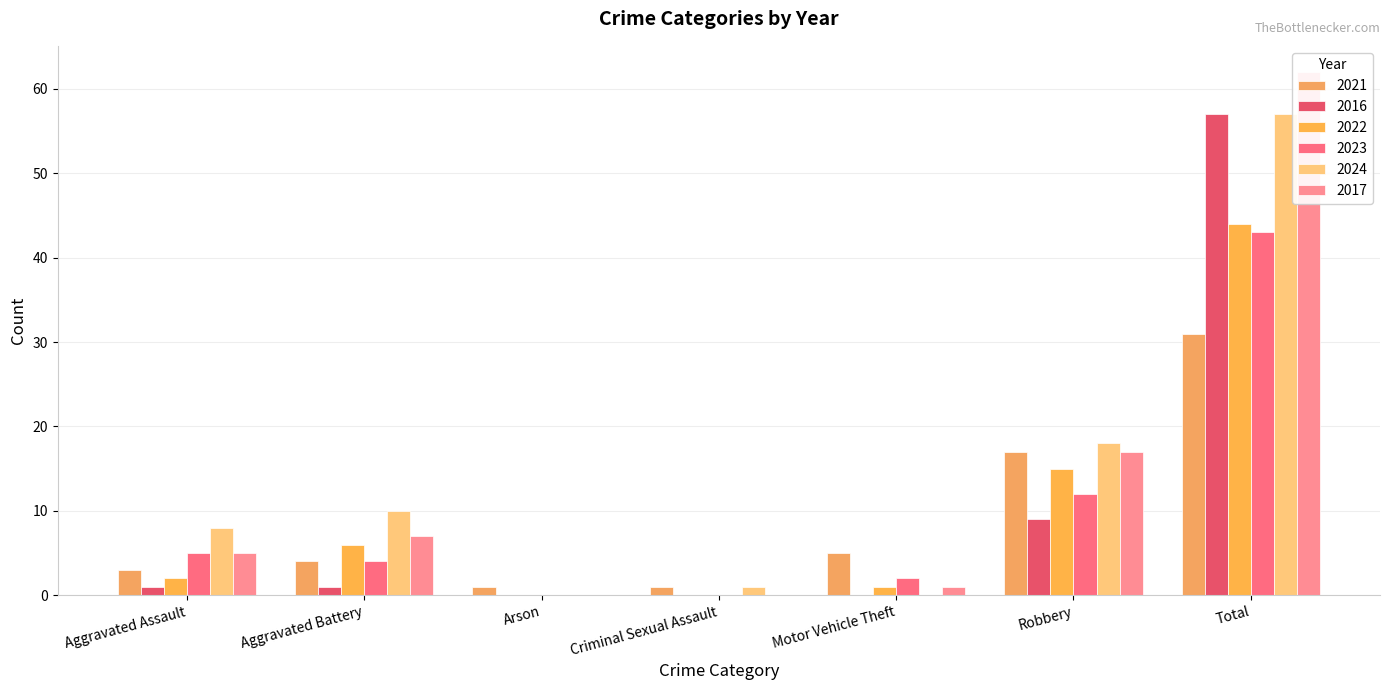

List the series in order of their peak value, highest first.

2017, 2016, 2024, 2022, 2023, 2021